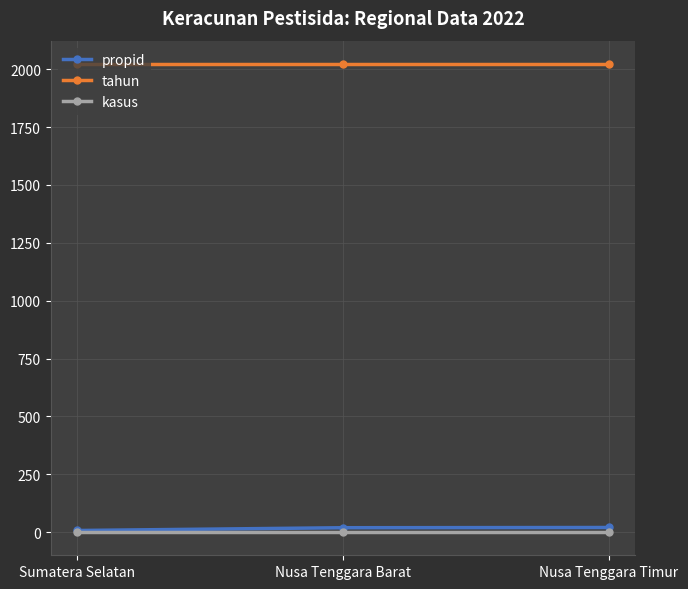

What is the label of the 1st point from the left?

Sumatera Selatan